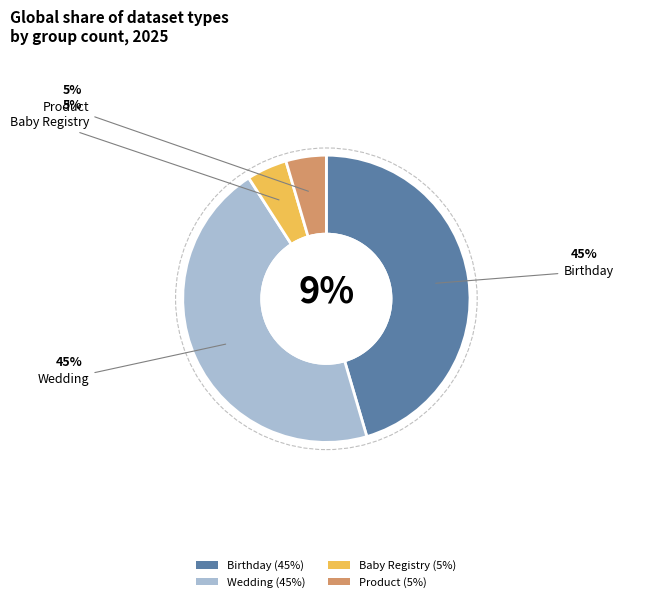

To the nearest percent, what is the average slice percentage?

25%